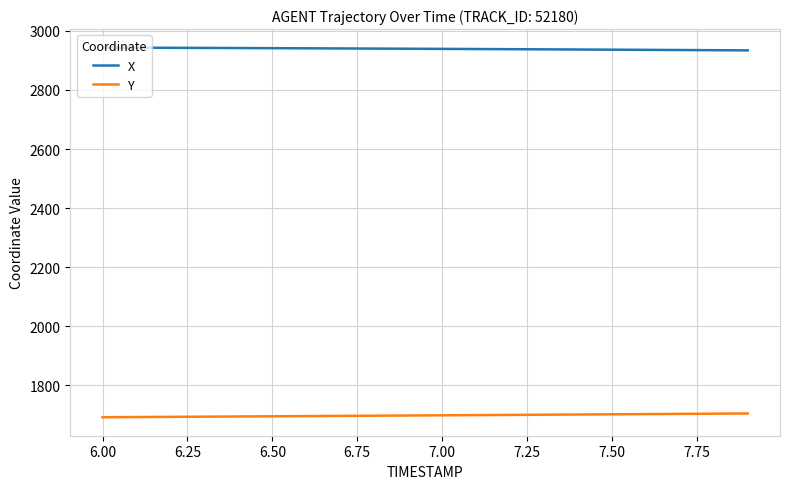

Rank the series by their maximum value, from highest to lowest.

X, Y